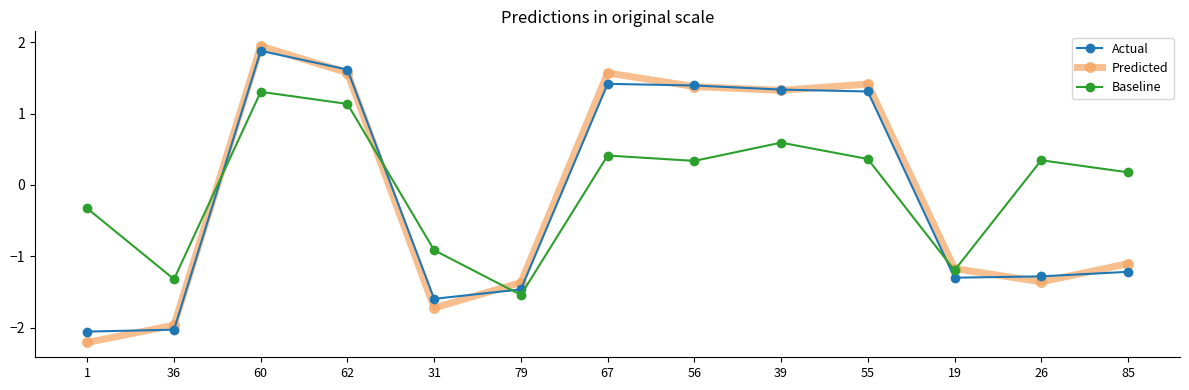

Which category has the lowest value across all series?

1